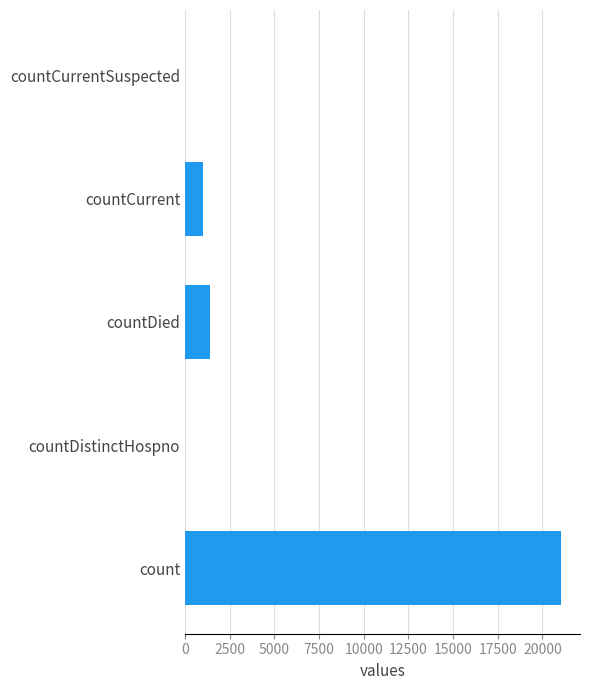

How many distinct data groups are displayed?

1